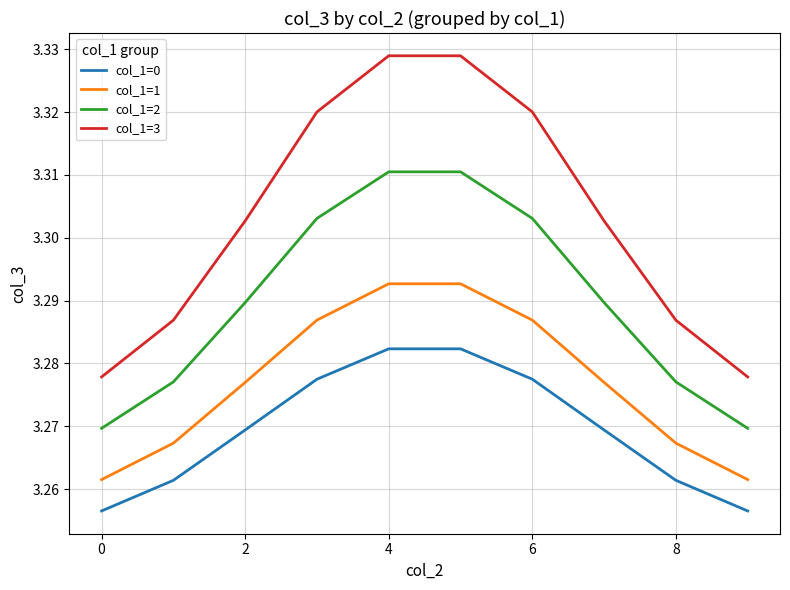

Which series has the largest total across all categories?

col_1=3